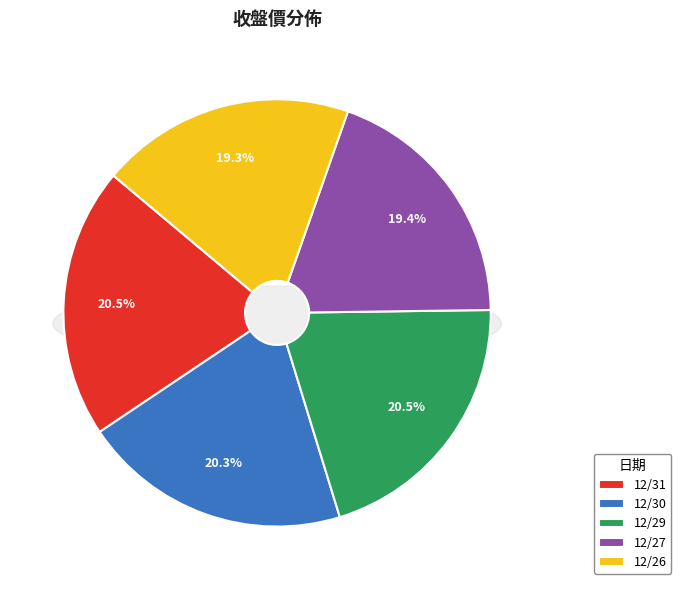

Which category has the smallest portion of the pie?

12/26